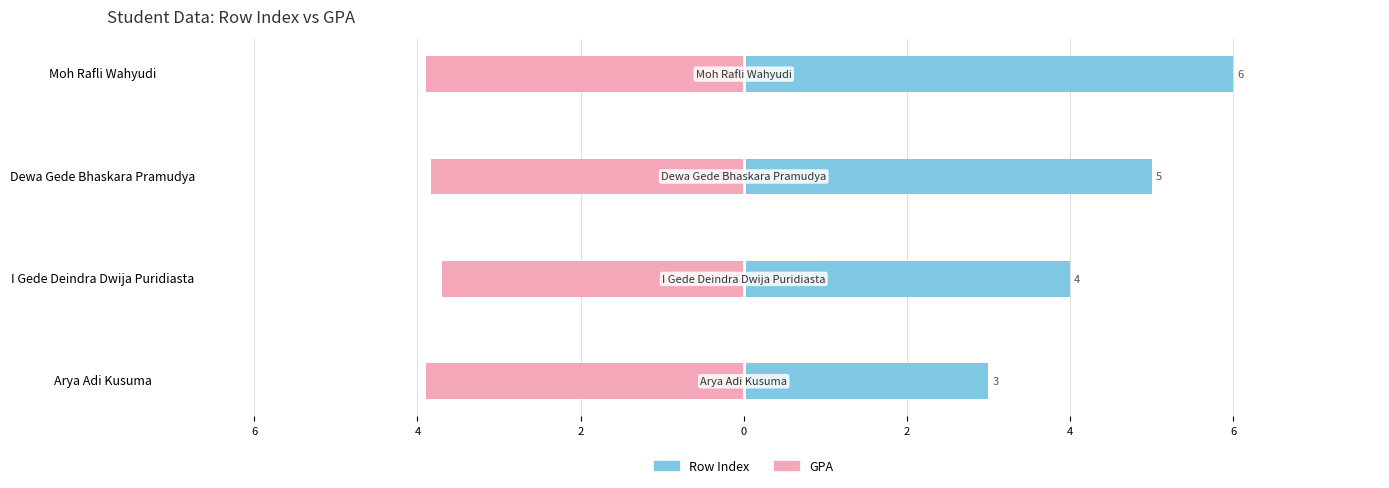

At how many categories does at least one series exceed 0?

4